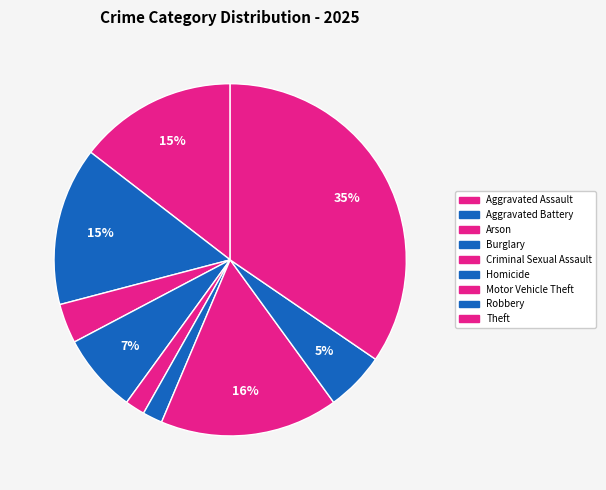

Count the number of slices in the pie.

9